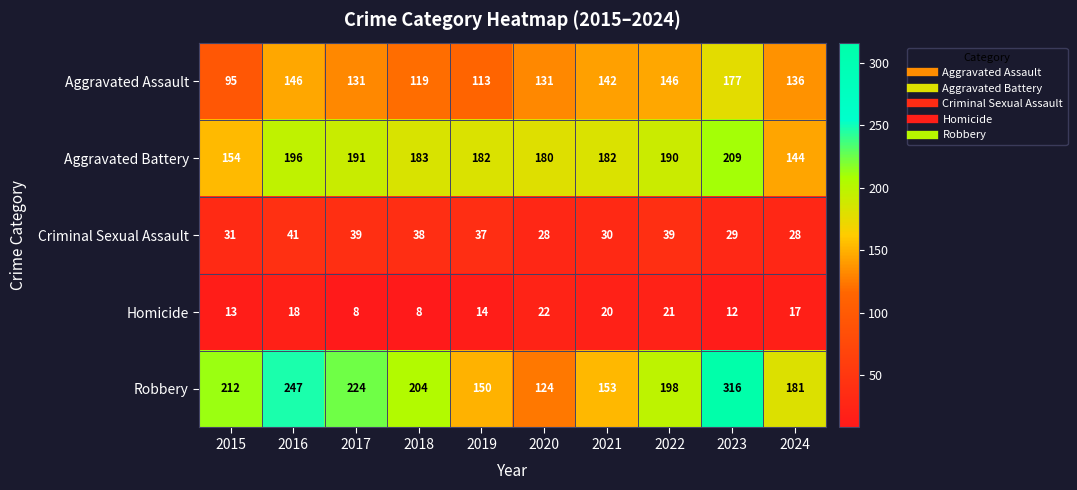

At which label does Aggravated Battery reach its peak?

2023